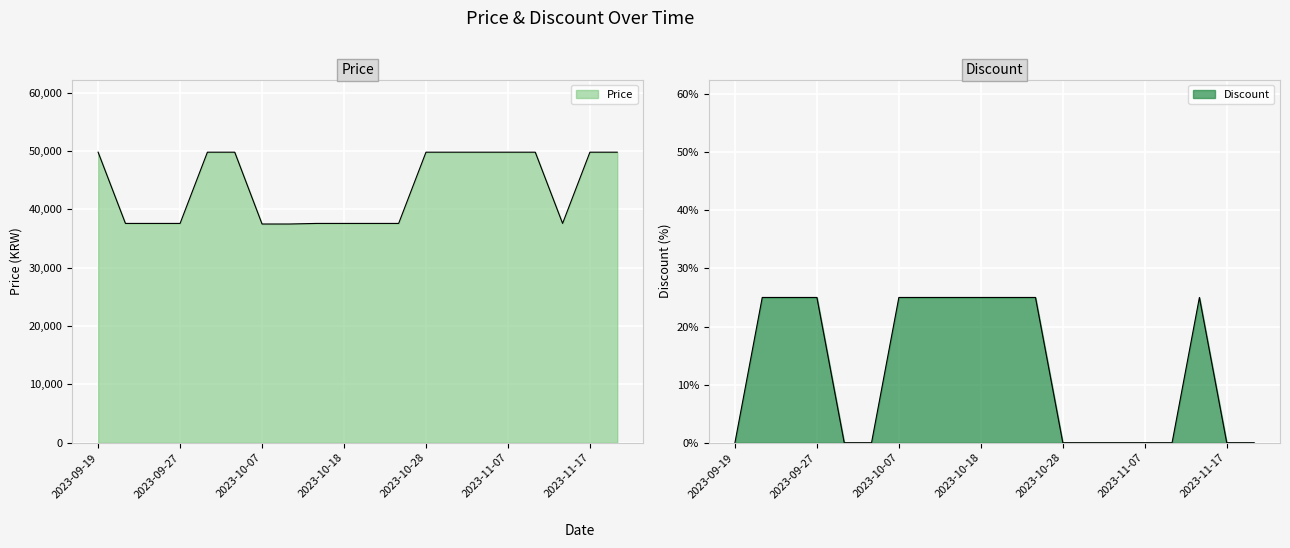

Is the value of Price at 2023-10-28 greater than the value of Discount at 2023-11-17?

Yes